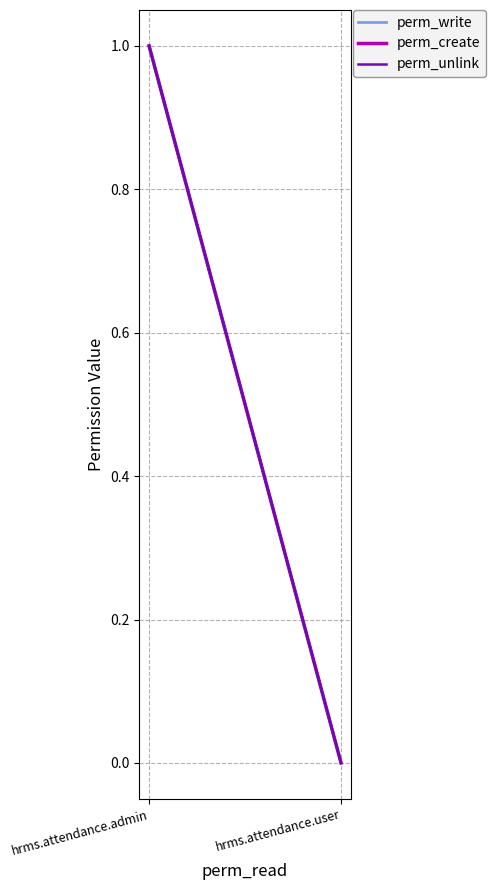

What are all the series names shown in the legend?

perm_write, perm_create, perm_unlink